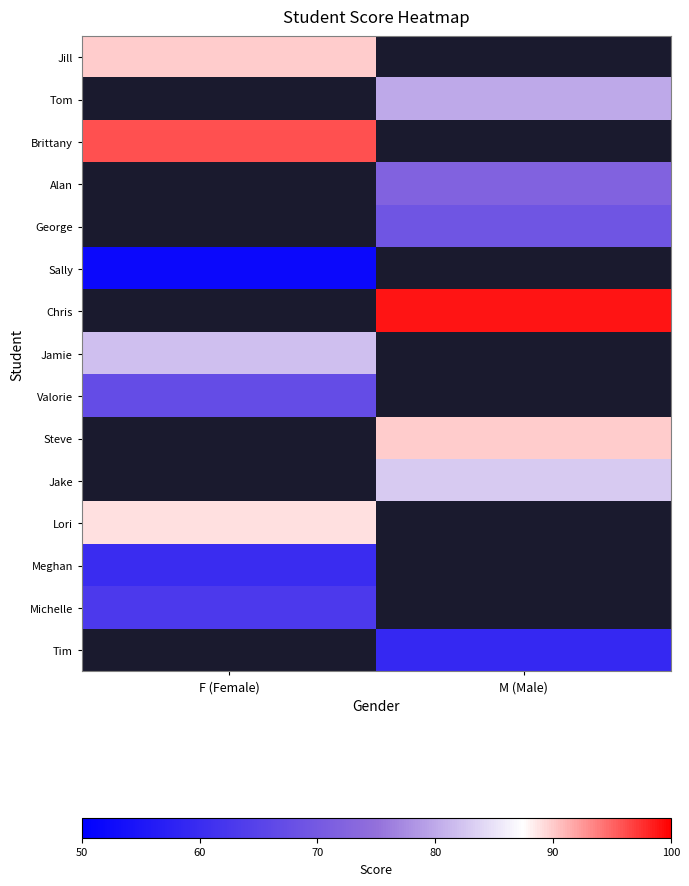

What is the minimum value for Meghan?

60.0